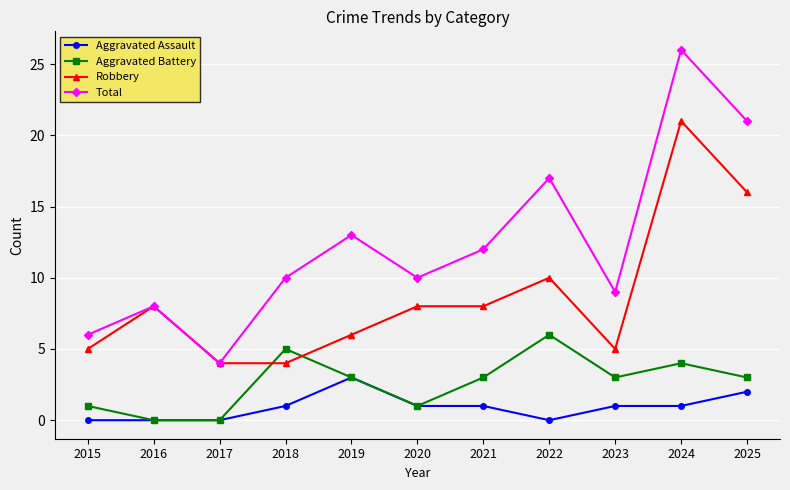

Where is the first local minimum for Total?

2017